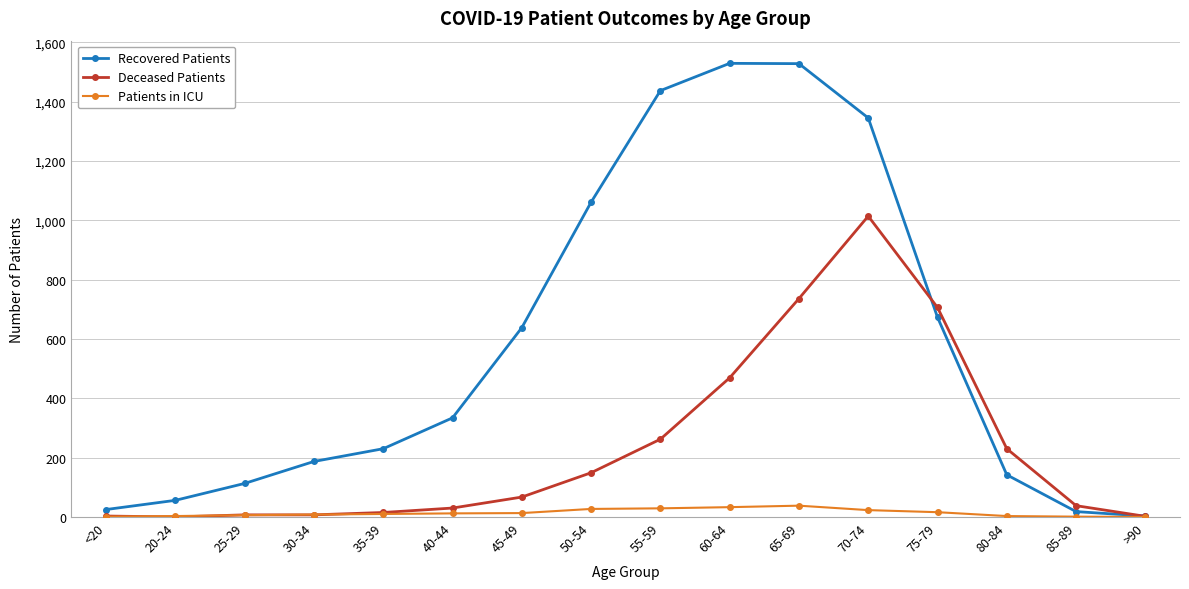

Which series changed the most between 80-84 and 85-89?

Deceased Patients